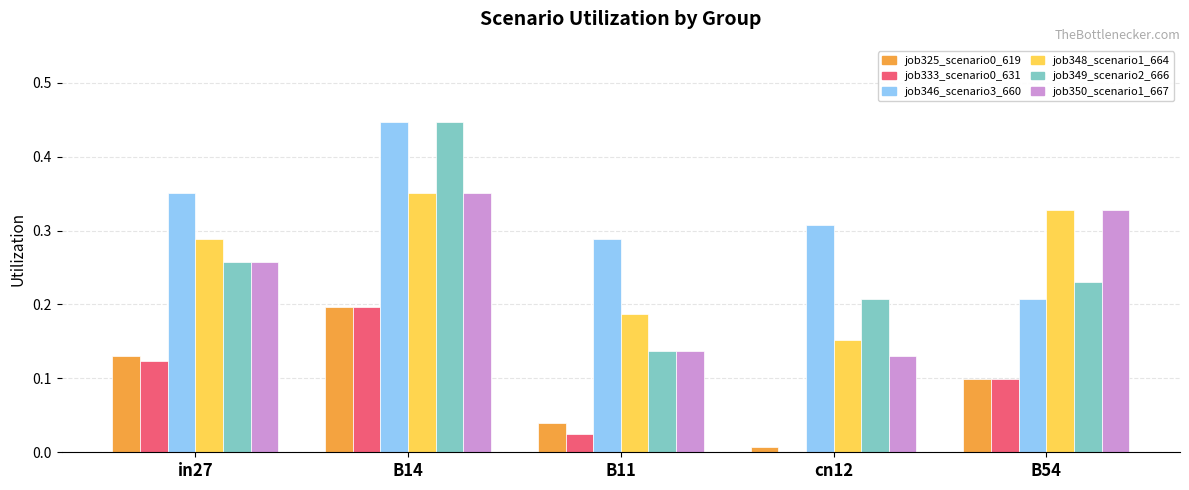

Which category has the highest value in the job325_scenario0_619 series?

B14